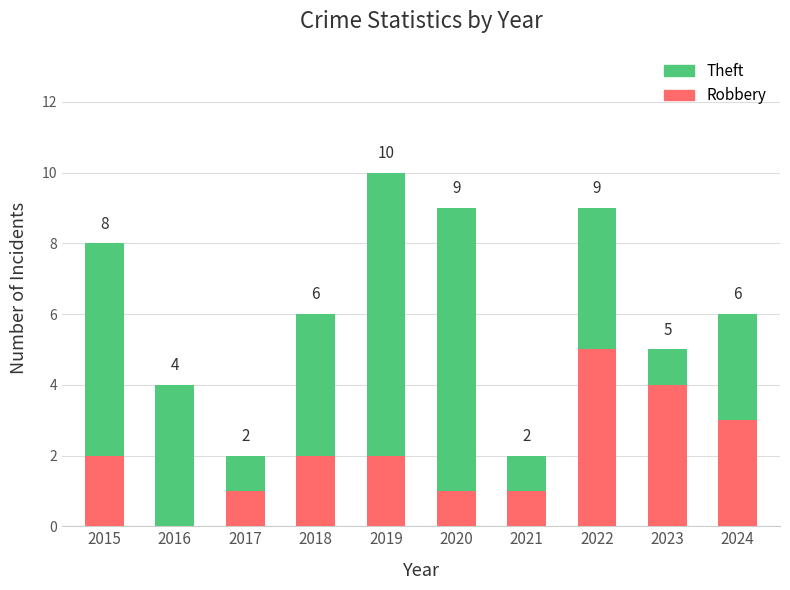

What is the total value across all series at 2022?

9